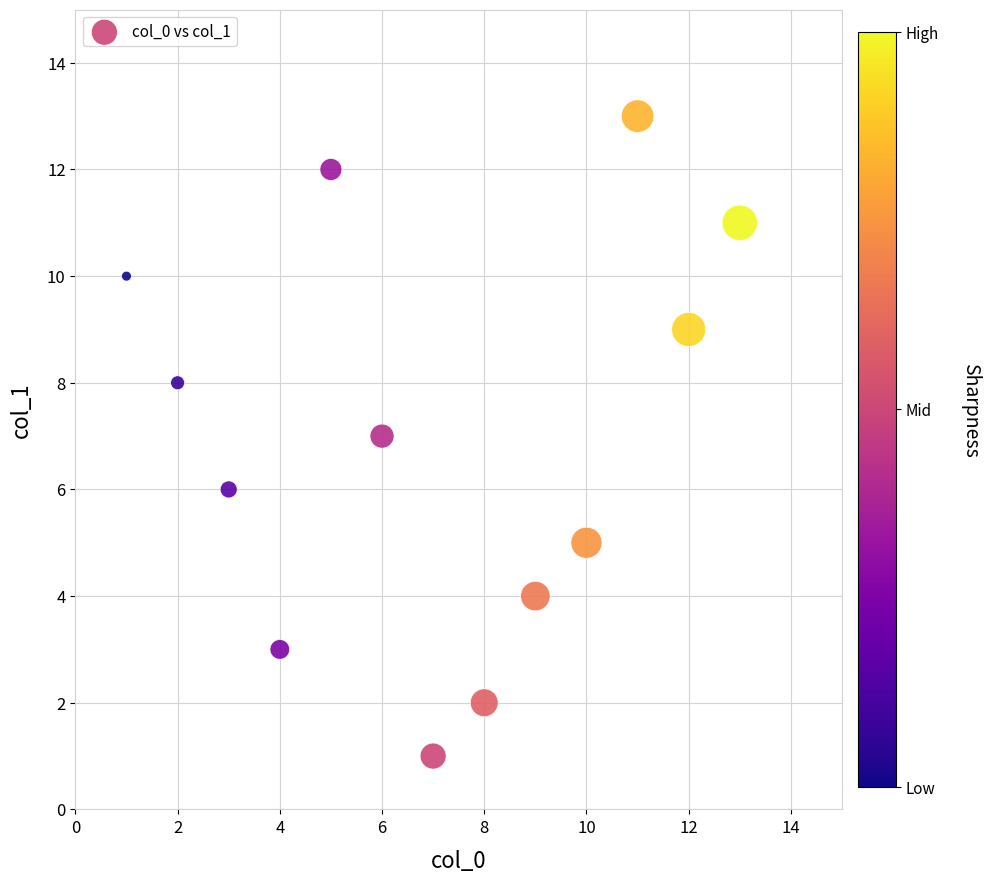

What is the range of Y values (max minus min)?

12